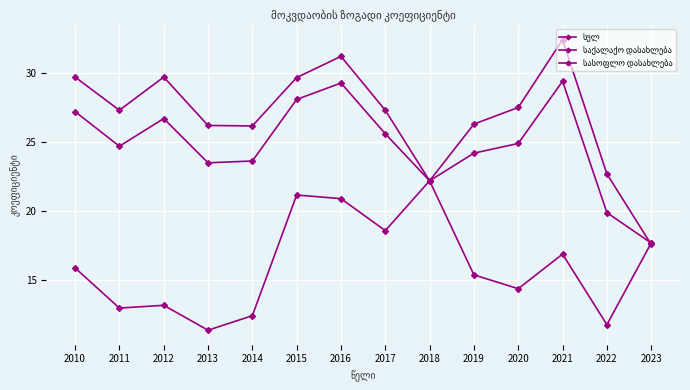

Where do სასოფლო დასახლება and საქალაქო დასახლება first cross each other?

2022 and 2023